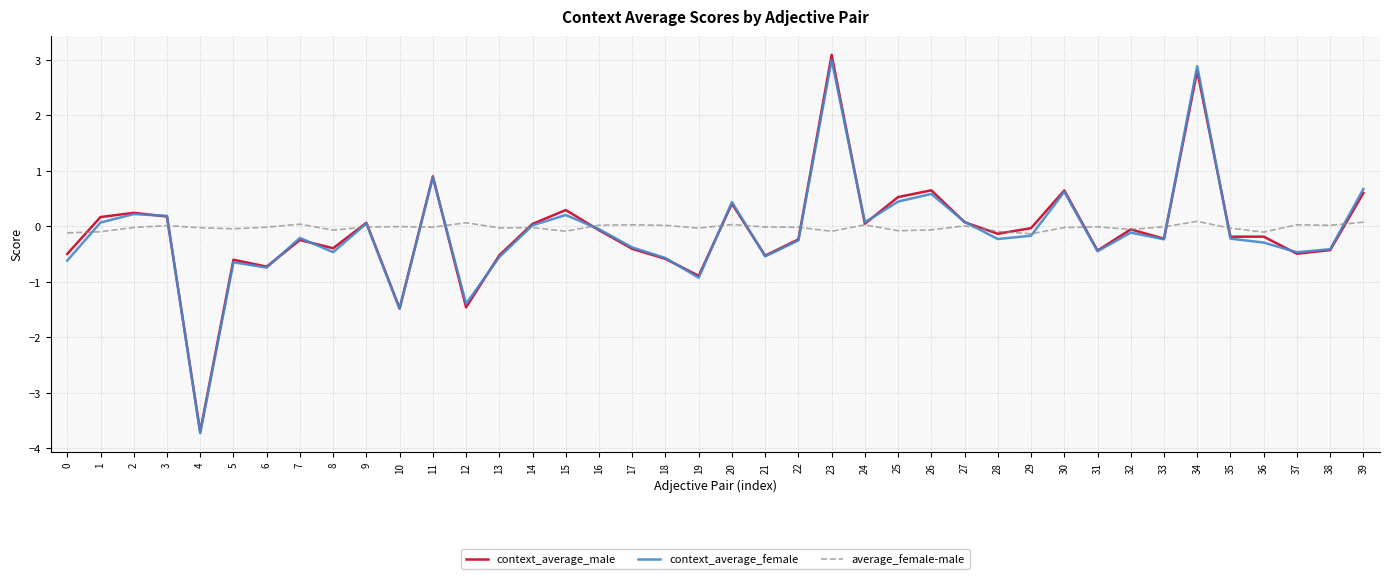

Which category has the lowest value across all series?

4